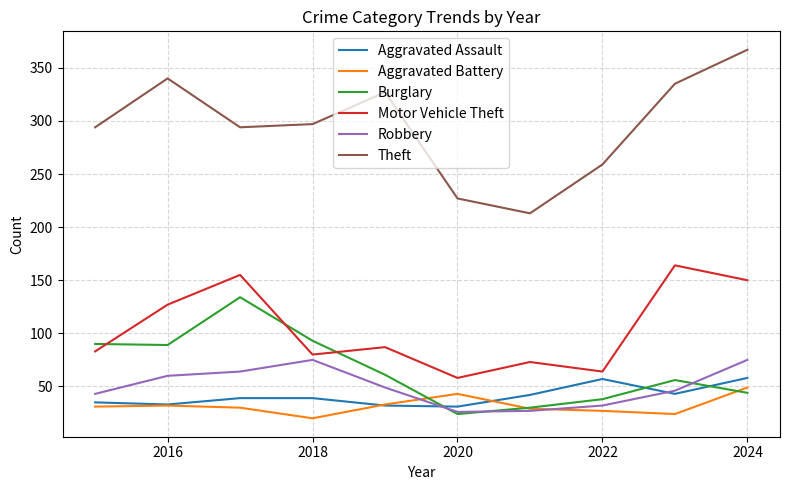

Which series has the largest range (max minus min)?

Theft